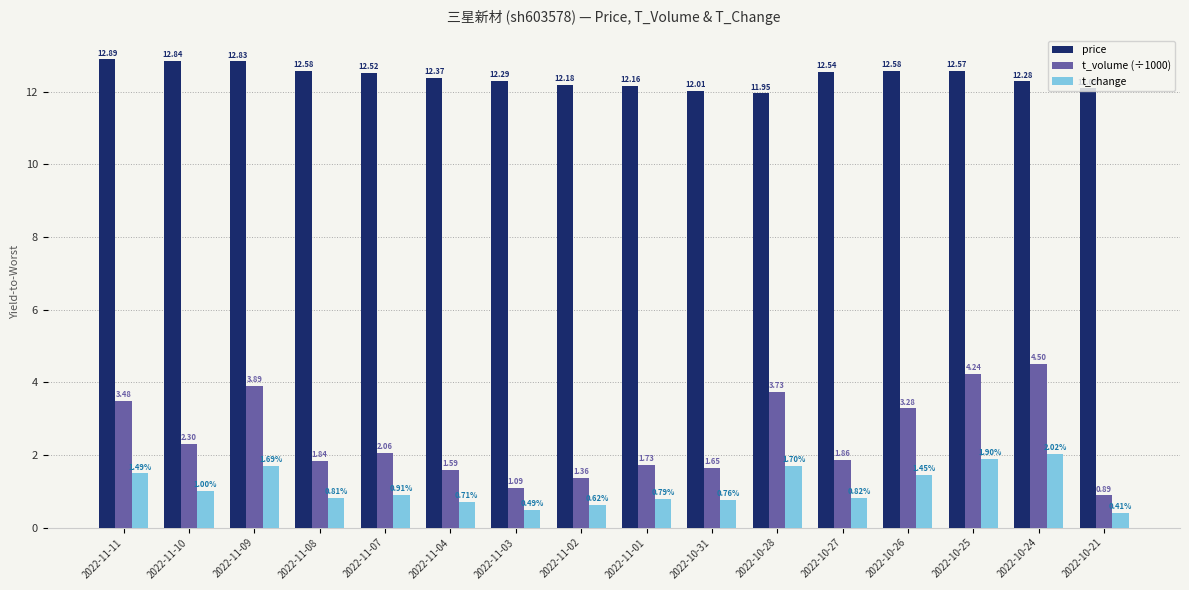

How many bars are there in each group?

3